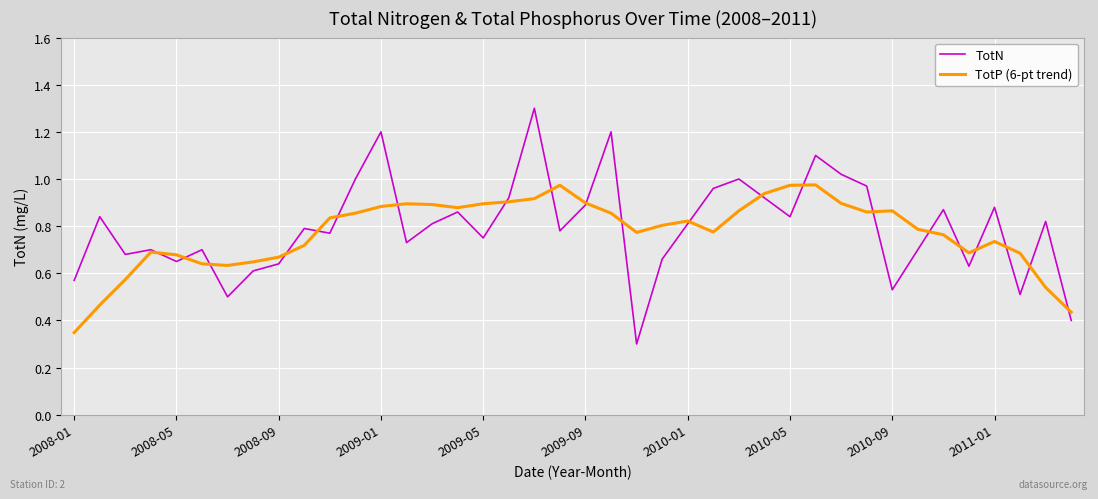

Which series has the largest range (max minus min)?

TotN